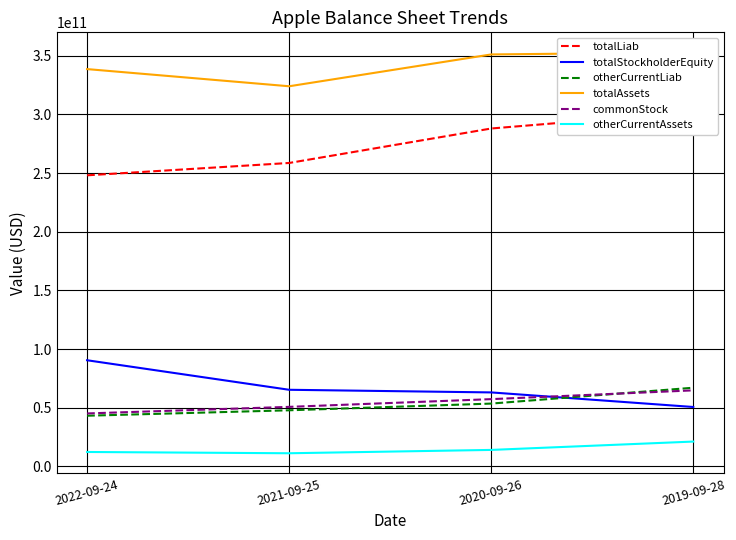

Between 2022-09-24 and 2021-09-25, which series saw the biggest shift?

totalStockholderEquity